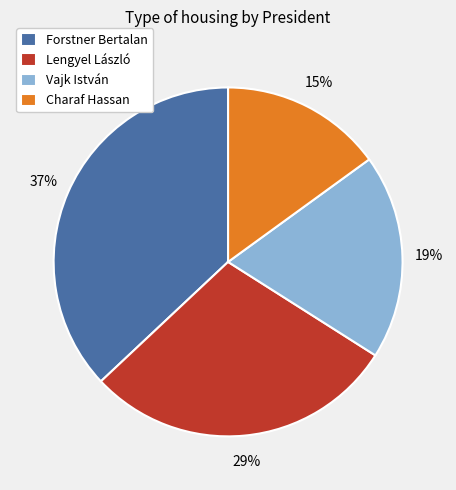

To the nearest percent, what is the difference between the largest and smallest slice percentages?

22%